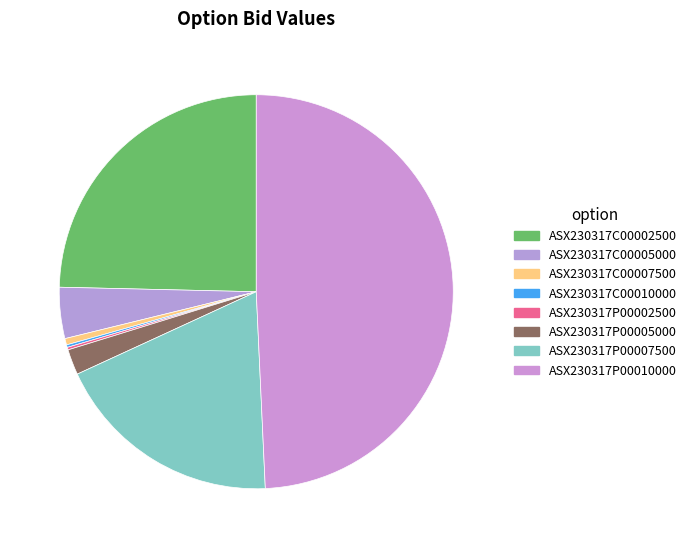

Does ASX230317P00005000 represent more than half of the total?

No